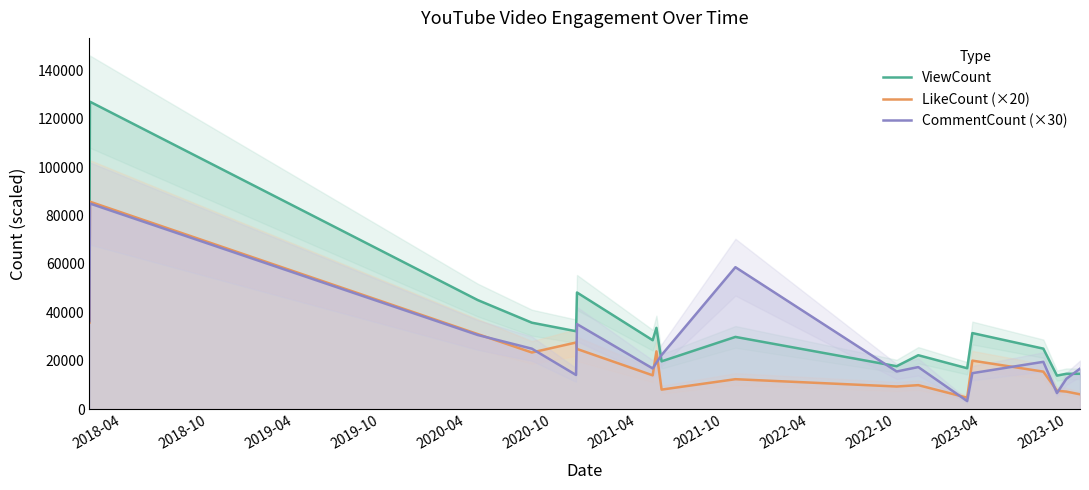

What is the difference between the second highest and minimum values in the CommentCount (×30) series?

55260